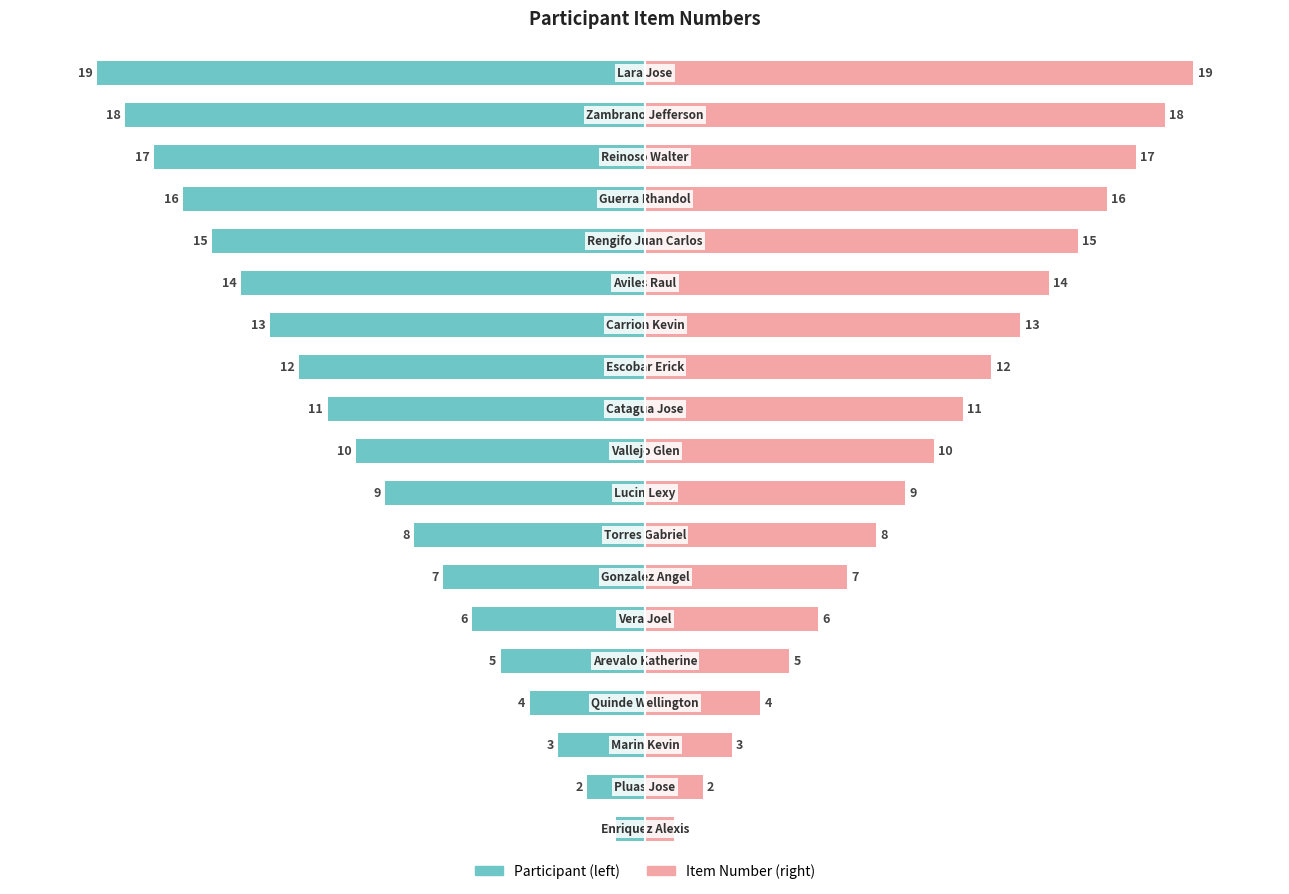

The Participant series shows -21 at 11. True or false?

False